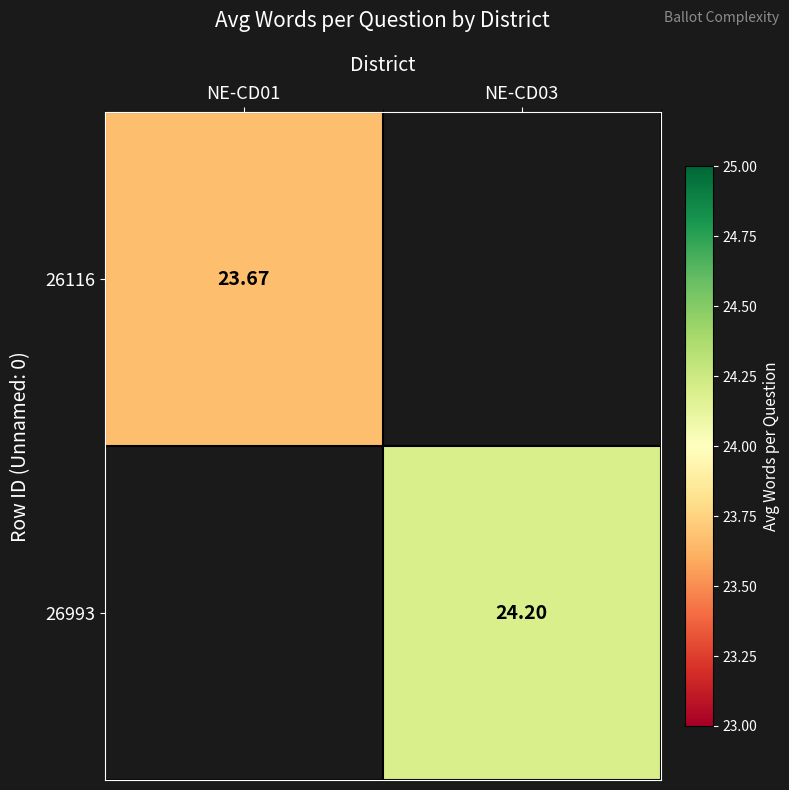

The value of 26116 at NE-CD01 is 23.7. True or false?

True